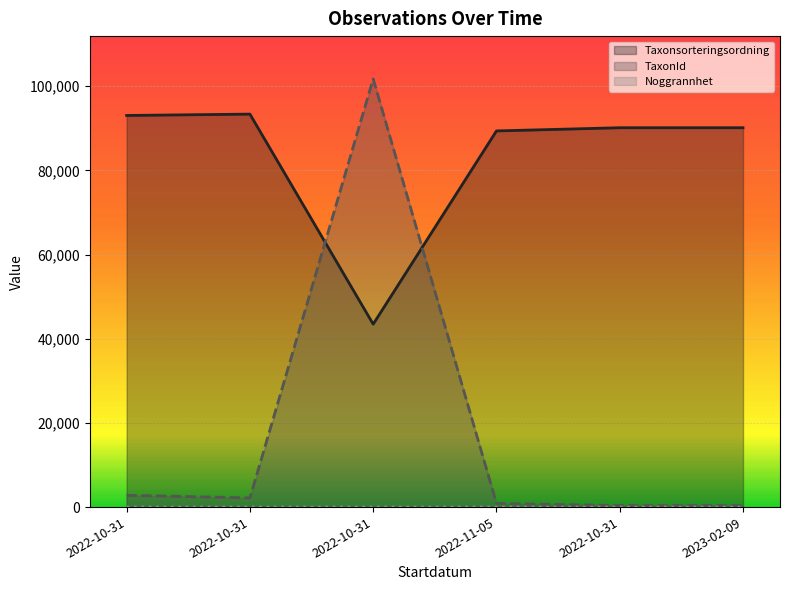

What is the spread (max minus min) of values at 2022-11-05?

89370